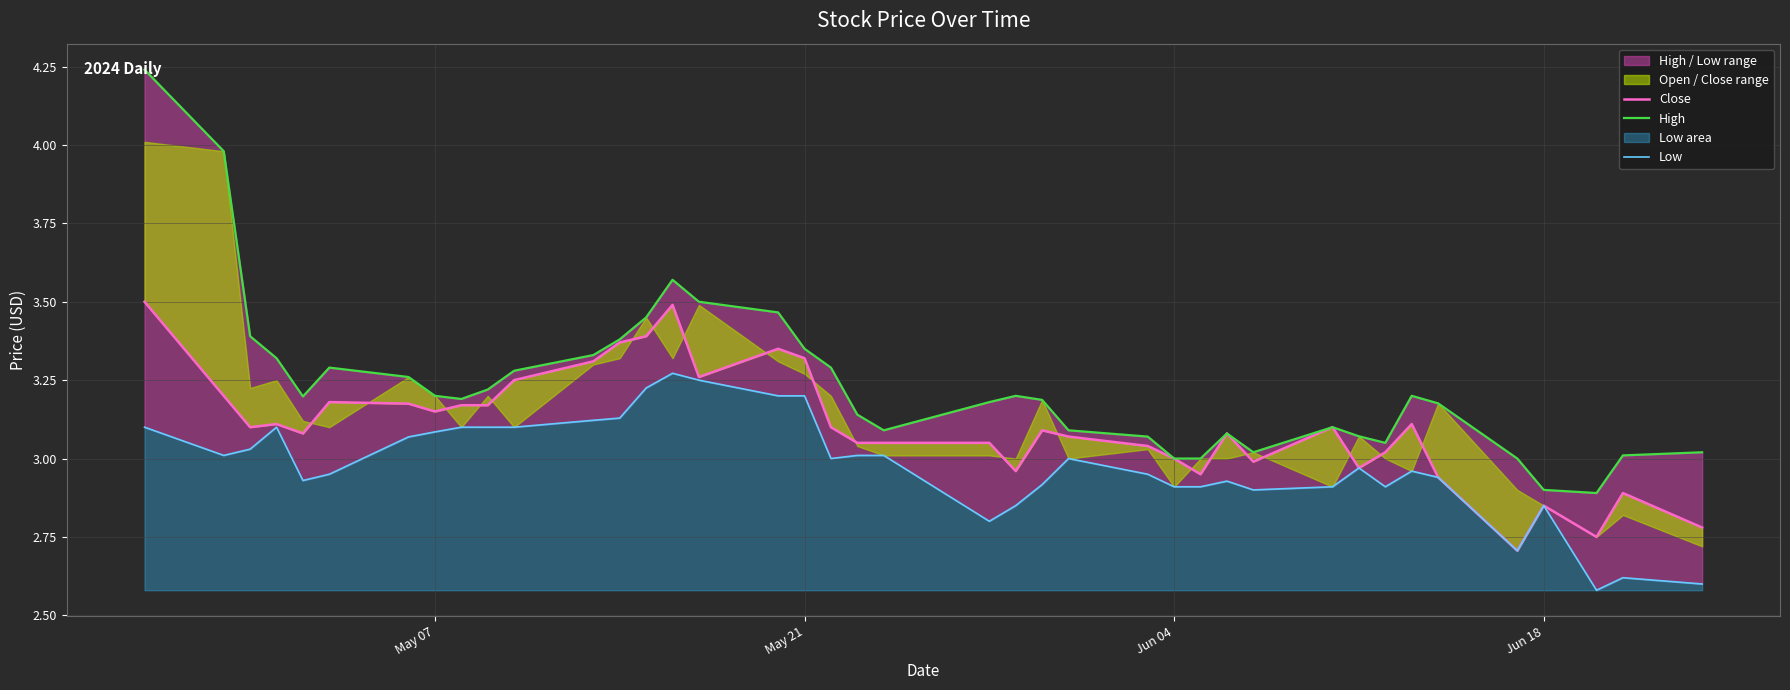

At how many categories does at least one series exceed 4?

1